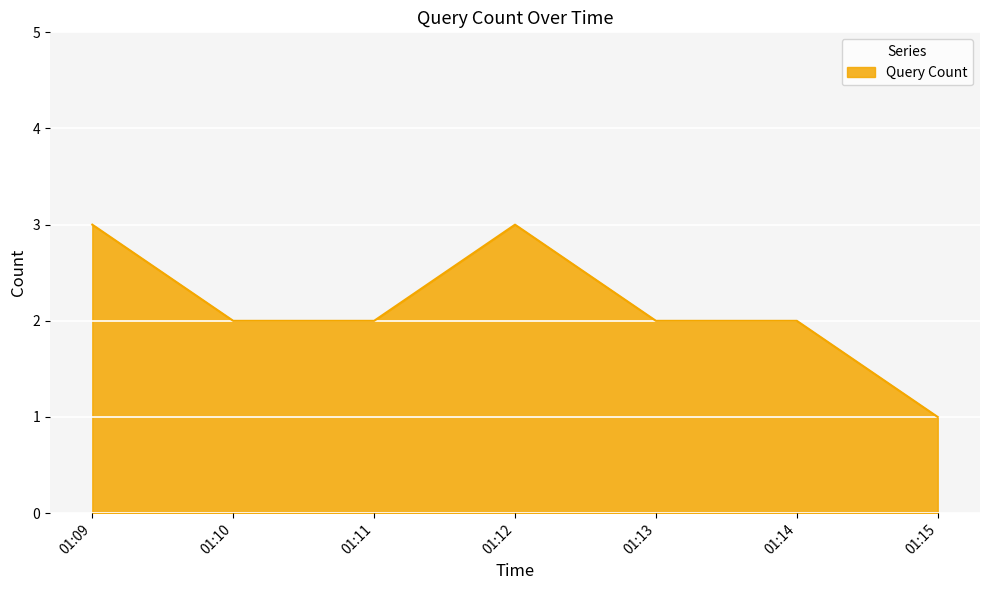

Read the value at 01:14.

2